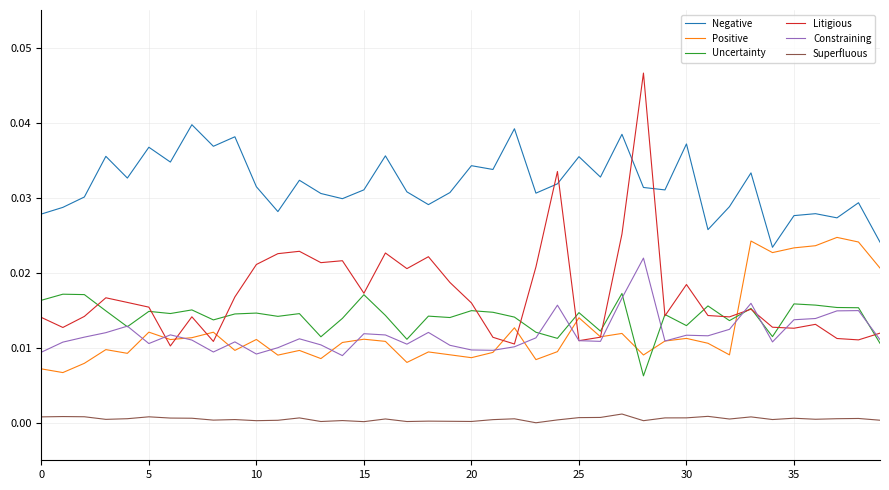

Rank the series by their maximum value, from lowest to highest.

Superfluous, Uncertainty, Constraining, Positive, Negative, Litigious